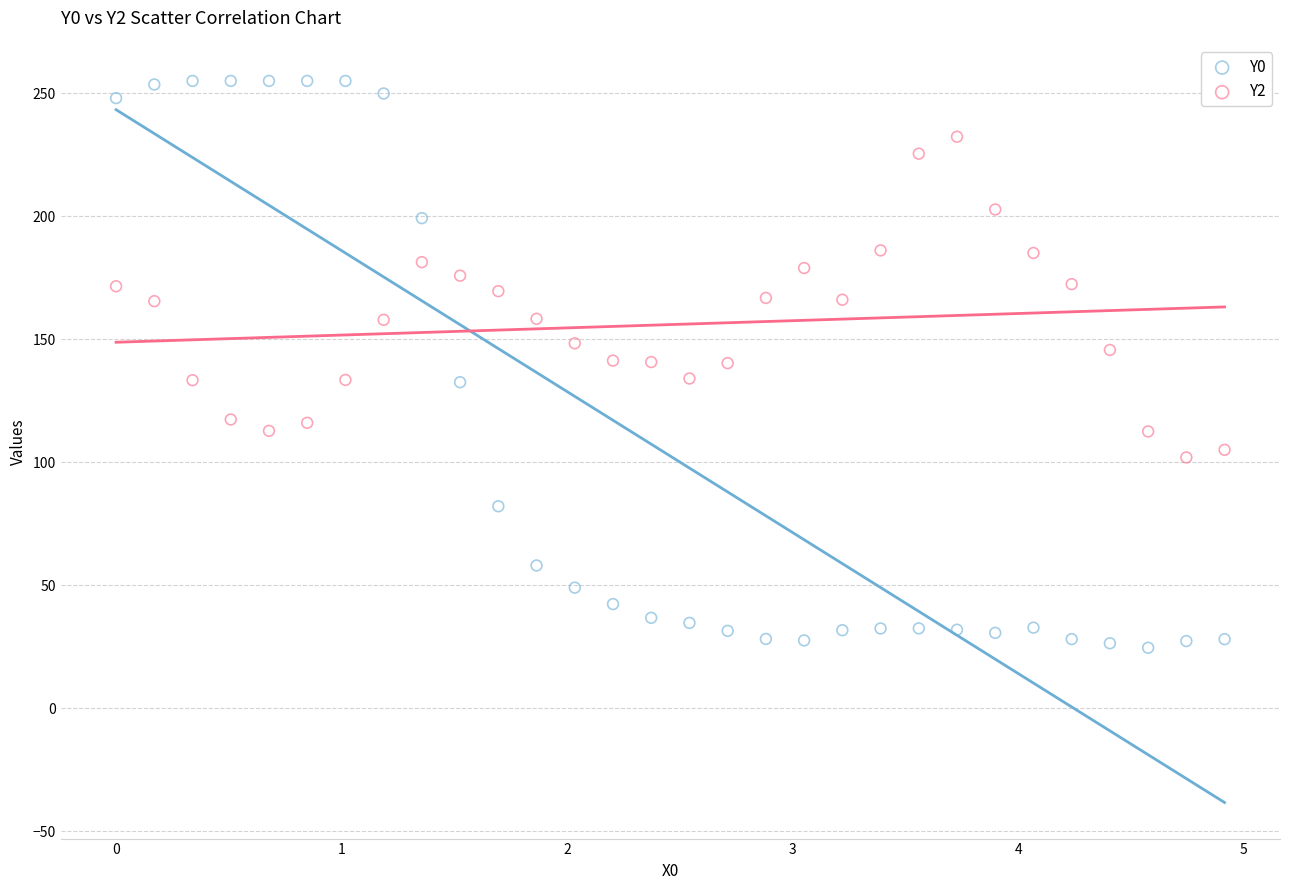

Which series has the widest spread of Y values?

Y0